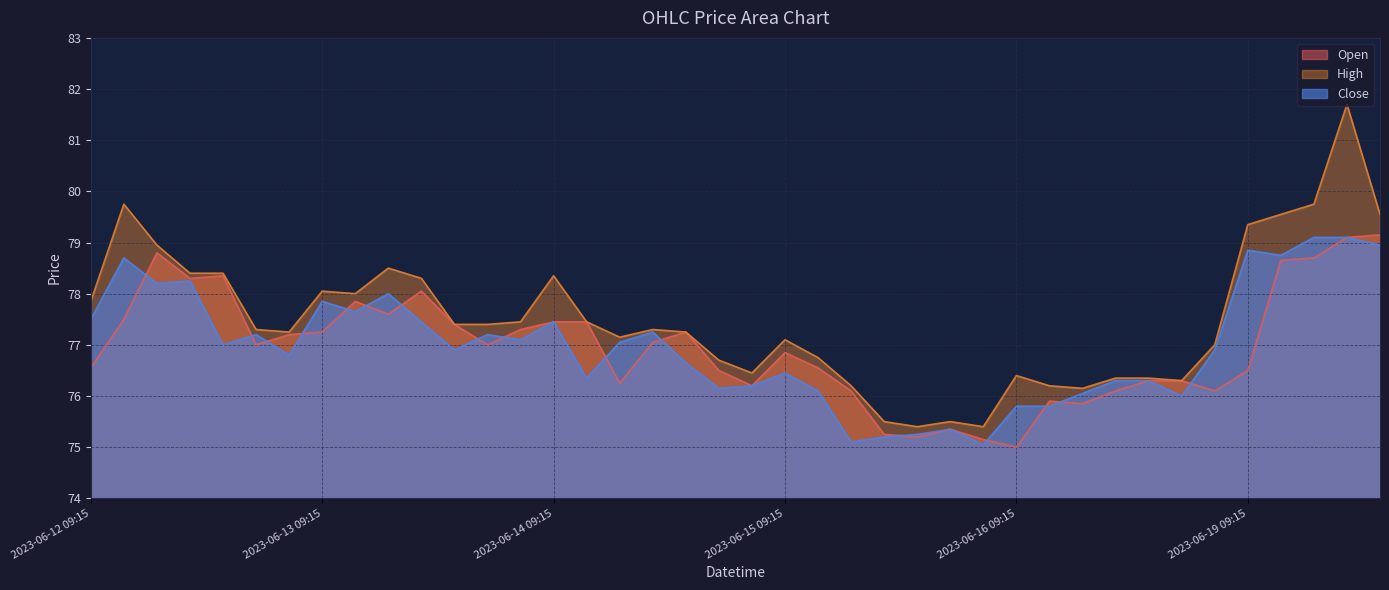

At which label is High closest to 78?

2023-06-13 10:15